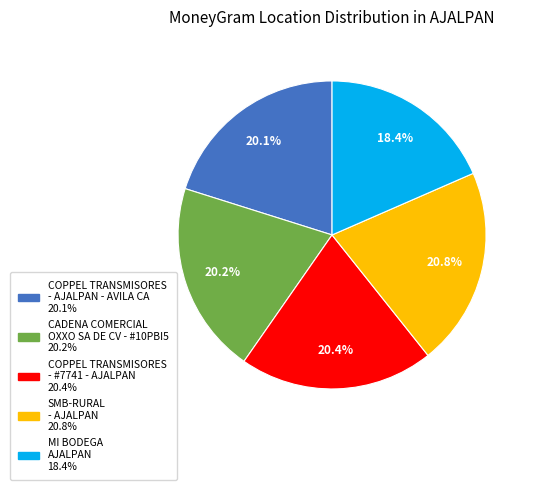

What is the ratio of the value at MI BODEGA AJALPAN to the value at COPPEL TRANSMISORES - AJALPAN - AVILA CA?

0.9